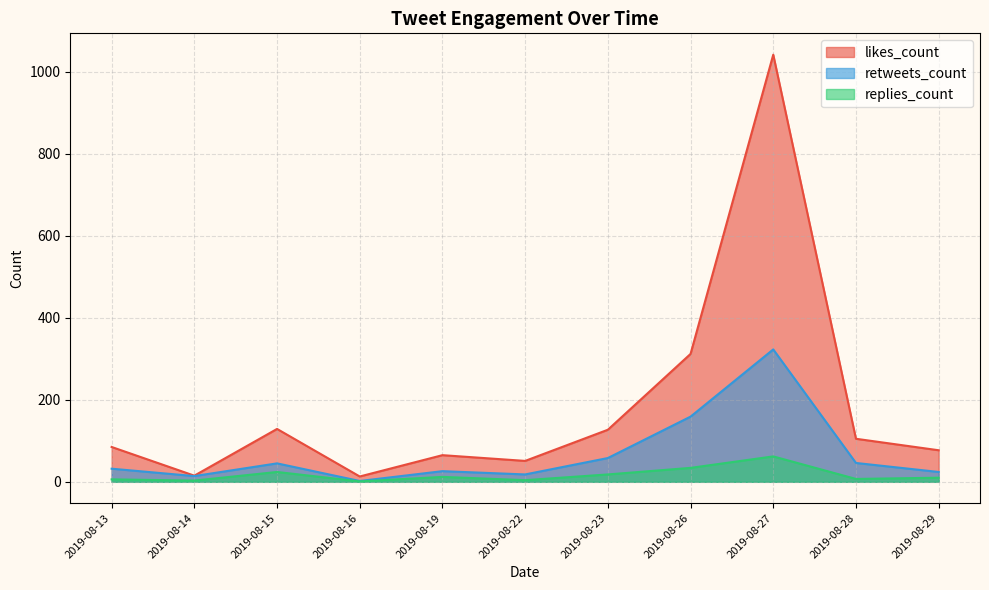

What is the total value across all series at 2019-08-27?

1427